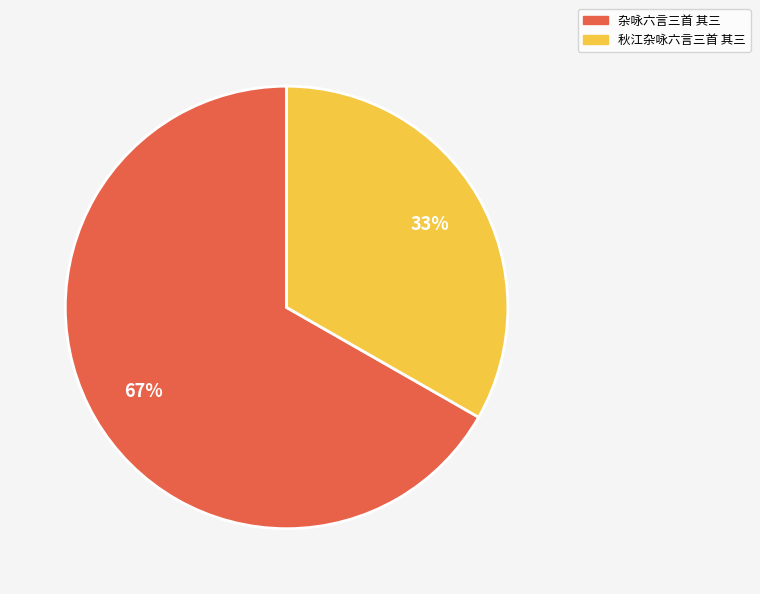

Do 秋江杂咏六言三首 其三 and 杂咏六言三首 其三 together represent more than half of the pie?

Yes